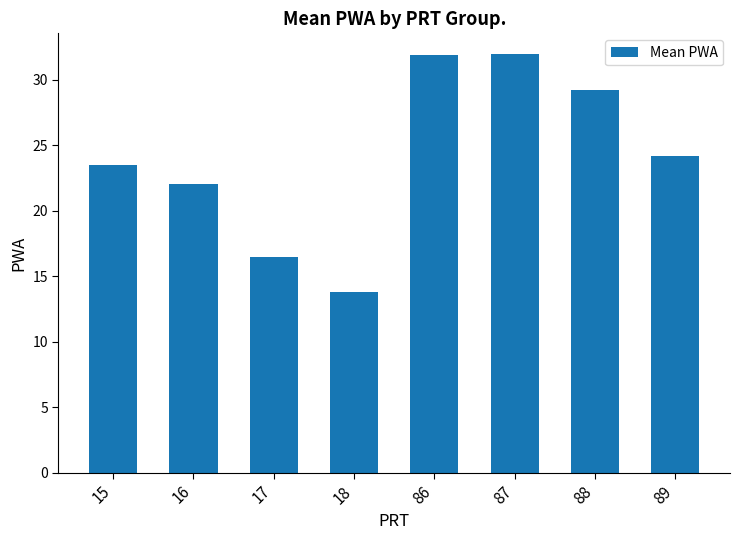

What is the sum of the values at 18 and 16?

35.8